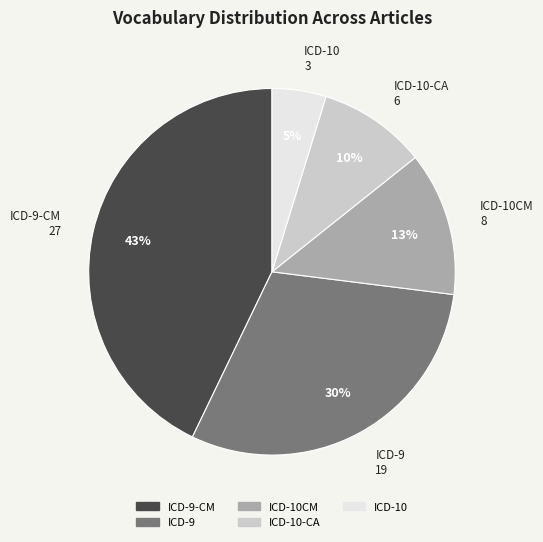

Is there any slice that represents more than half of the pie?

No